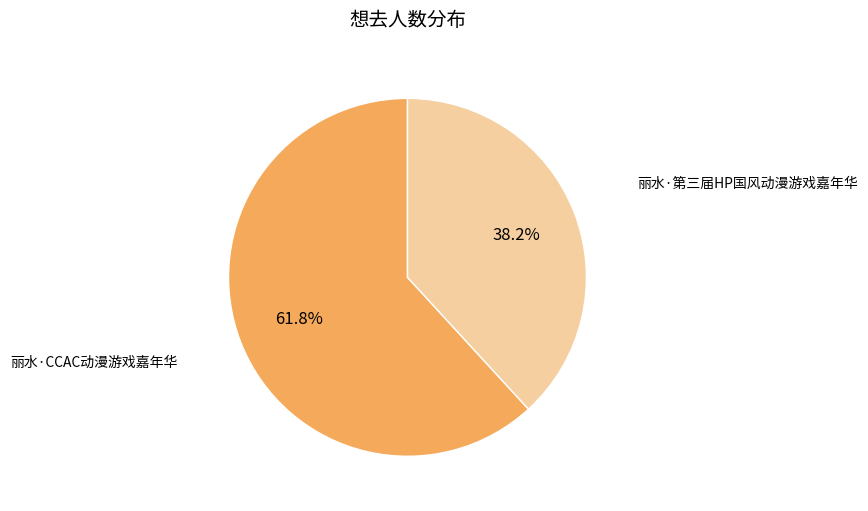

How many segments does this pie chart have?

2